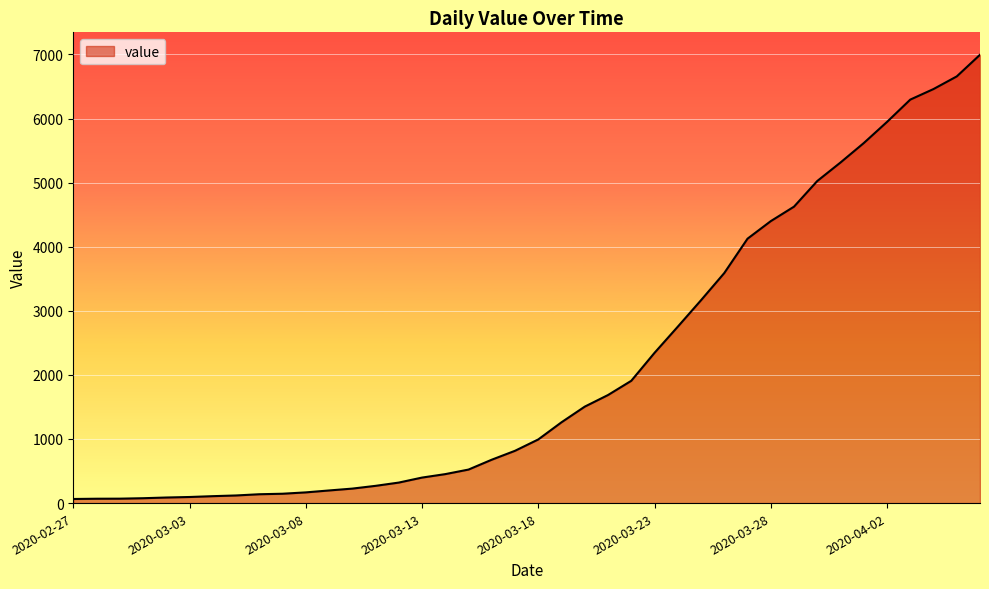

What is the maximum value shown in the chart?

6995